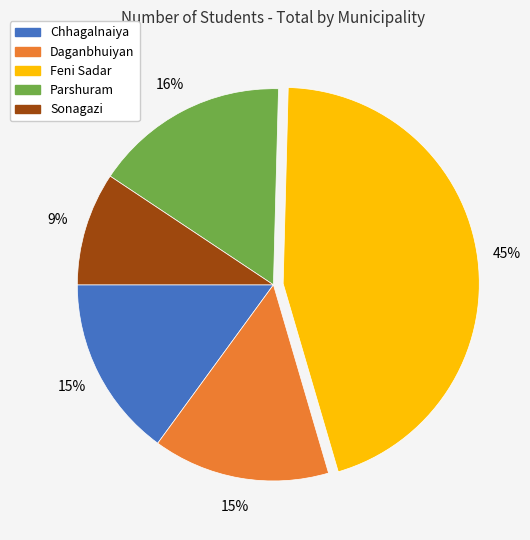

Do Chhagalnaiya and Parshuram together represent more than half of the pie?

No